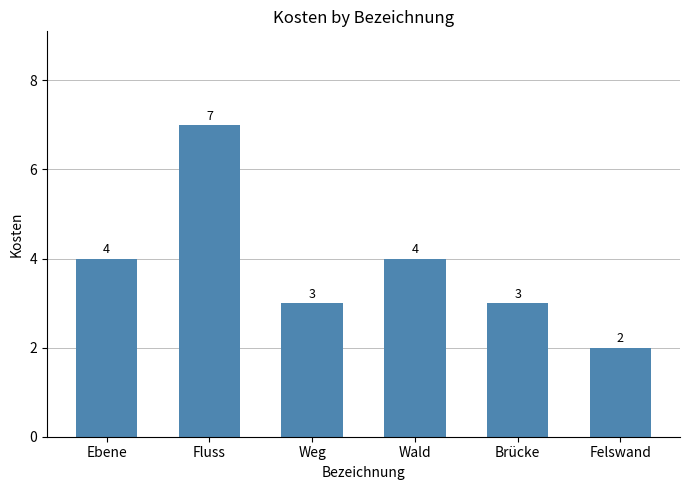

How many distinct data groups are displayed?

1